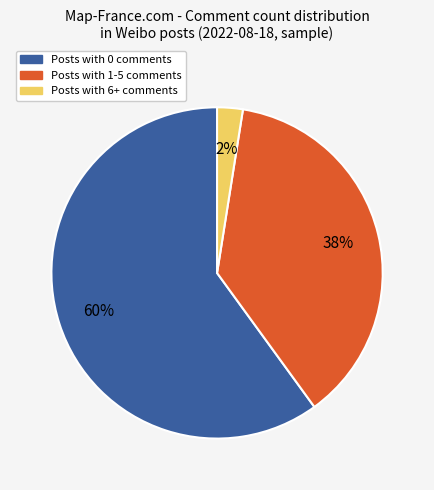

To the nearest percent, what is the average slice percentage?

33%